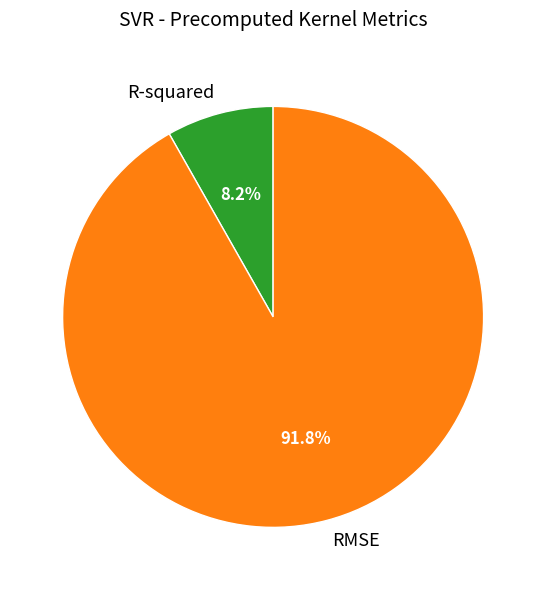

To the nearest percent, what is the difference between the R-squared and RMSE slice percentages?

84%